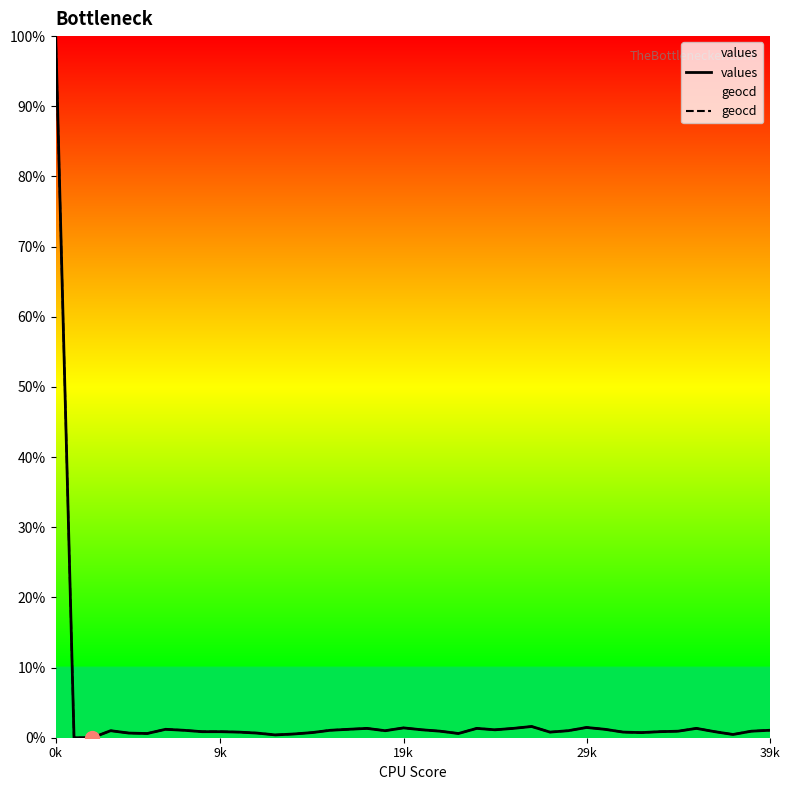

How many values in values are above zero?

38